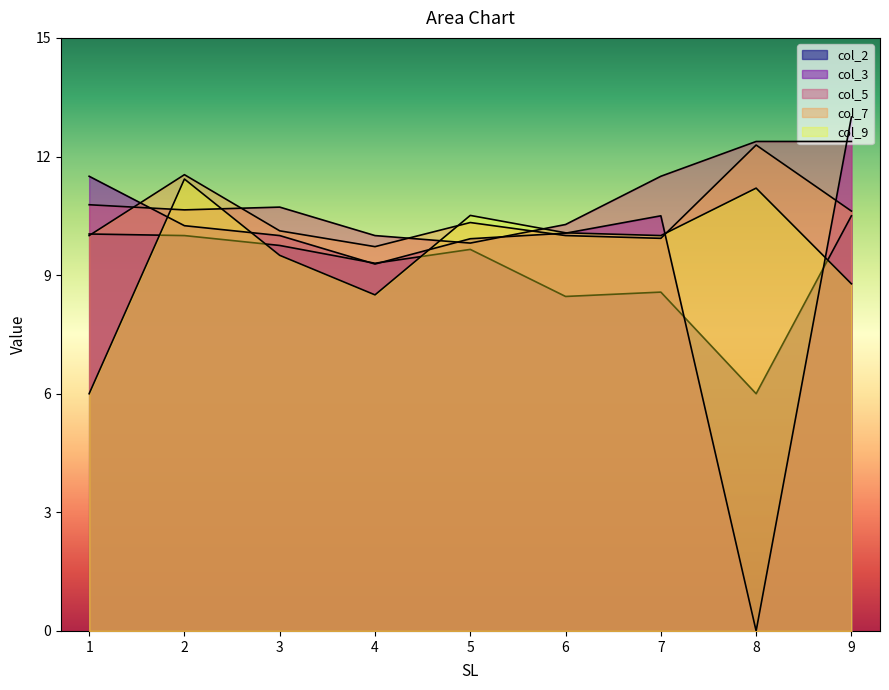

How many data points in col_7 are above 10?

5